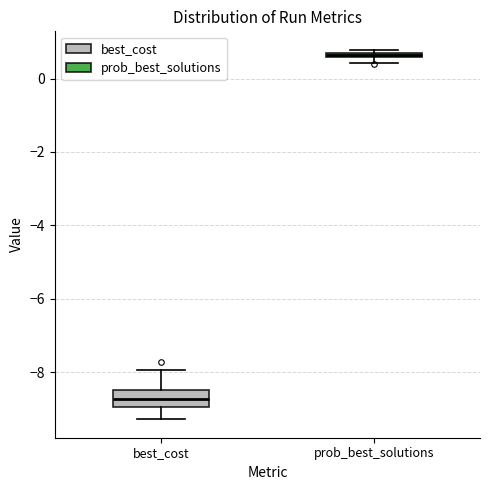

Which box has the lowest median line?

best_cost